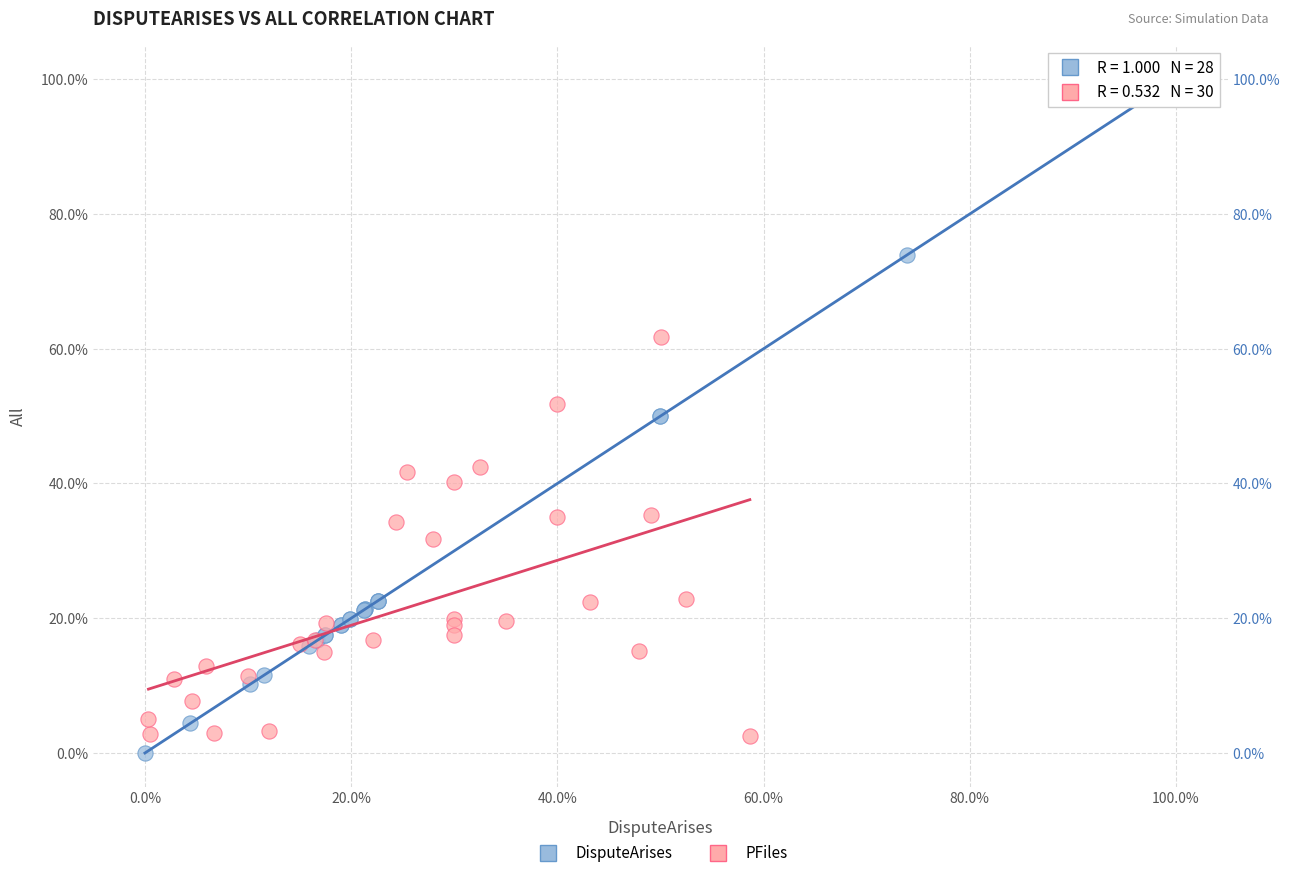

Which series has the widest spread of Y values?

DisputeArises